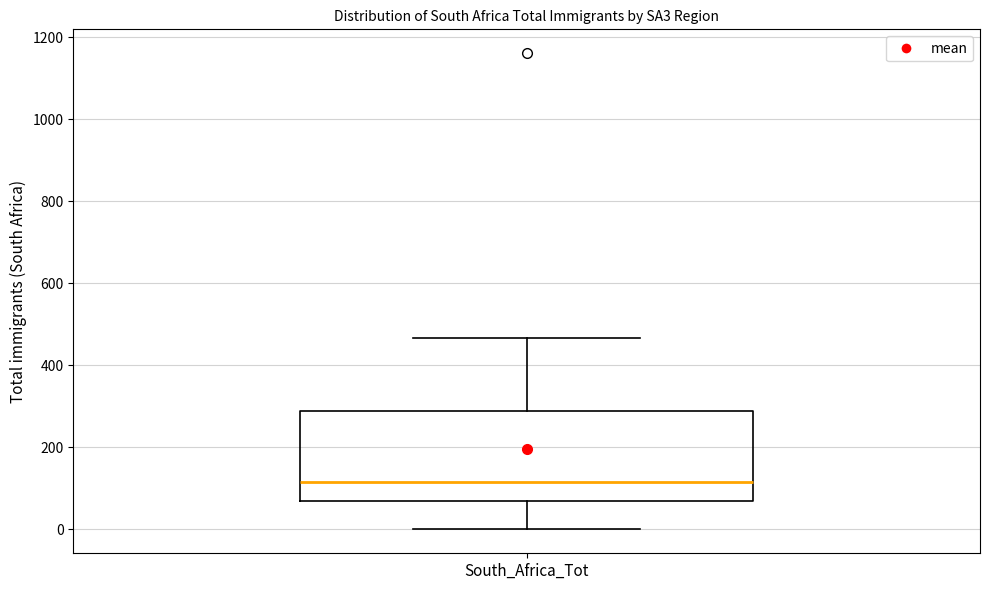

Where does the upper whisker of the box for South_Africa_Tot end on the y-axis? The values are not printed on the chart, so give them approximately, as read against the axis.

460